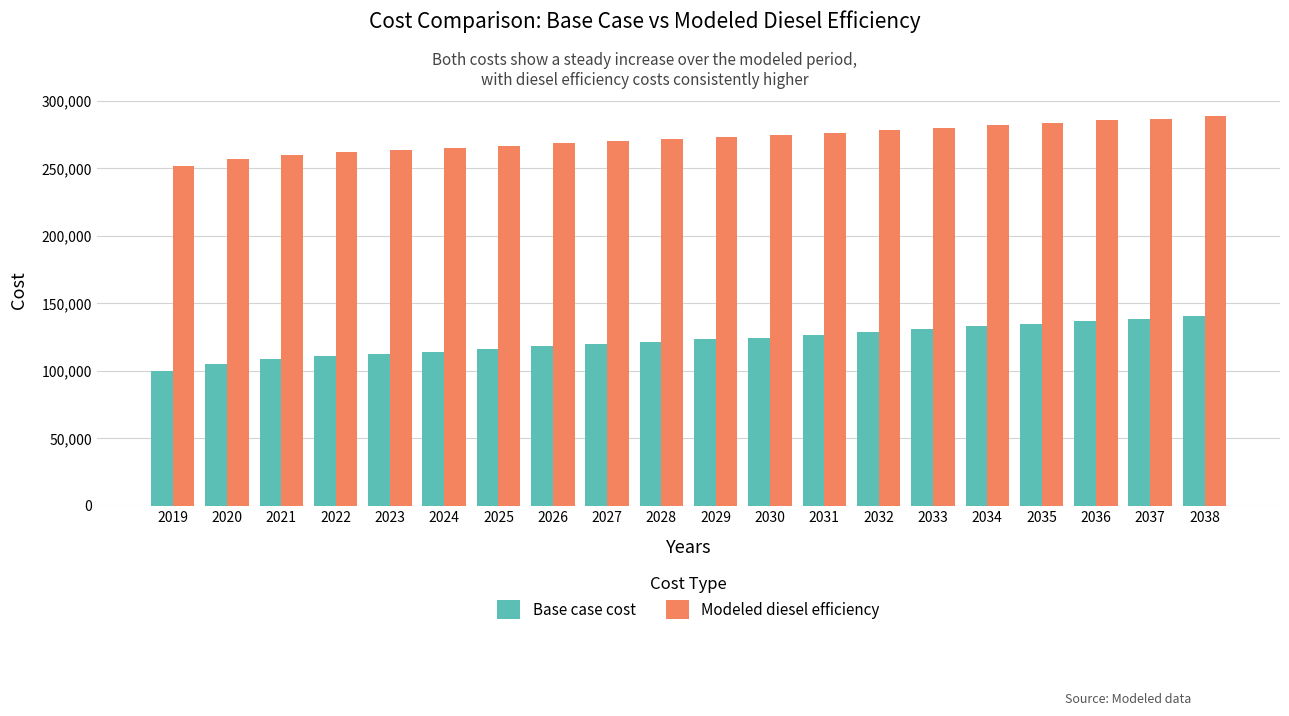

How many groups of bars are there?

20